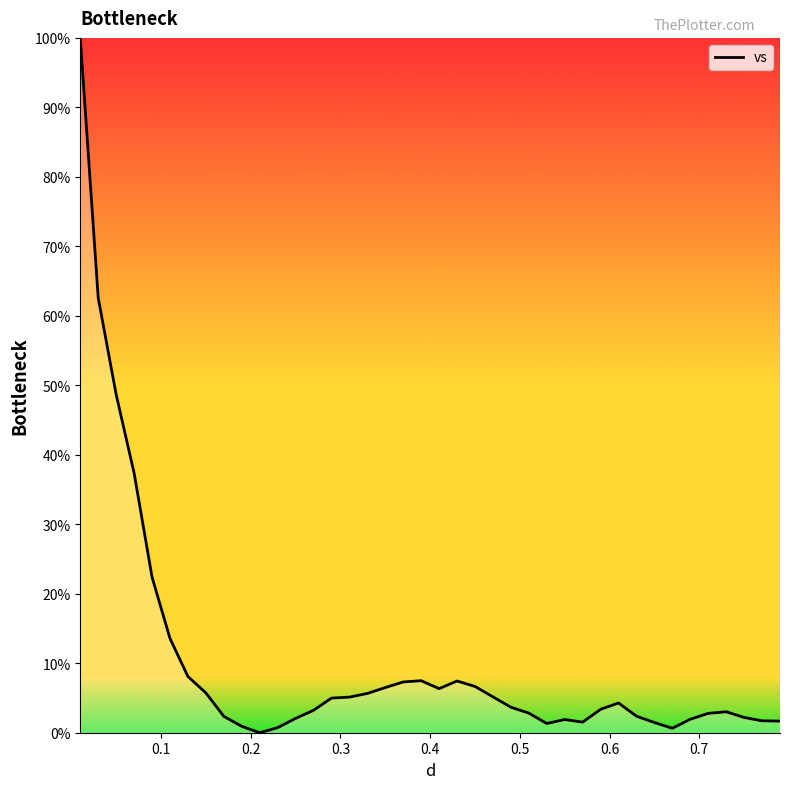

Is this an area chart (filled region under the line)?

No